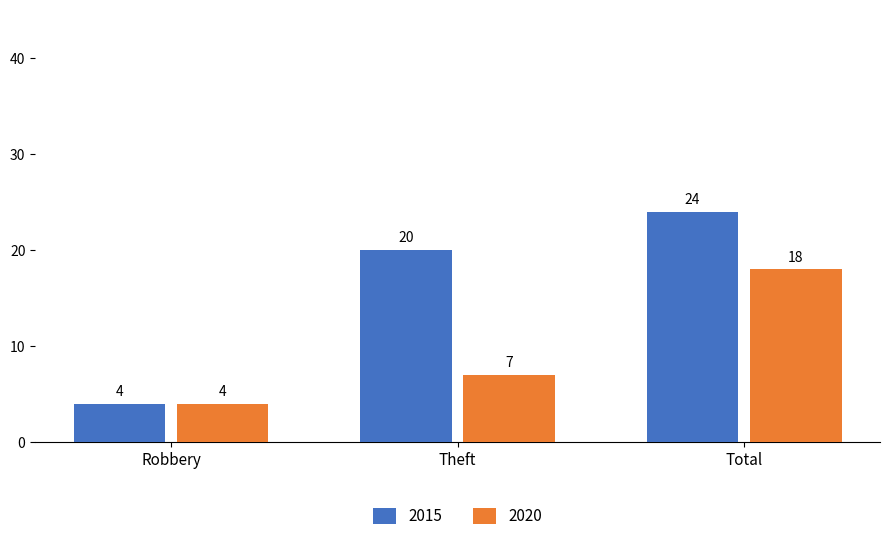

What position from the left is Theft?

2